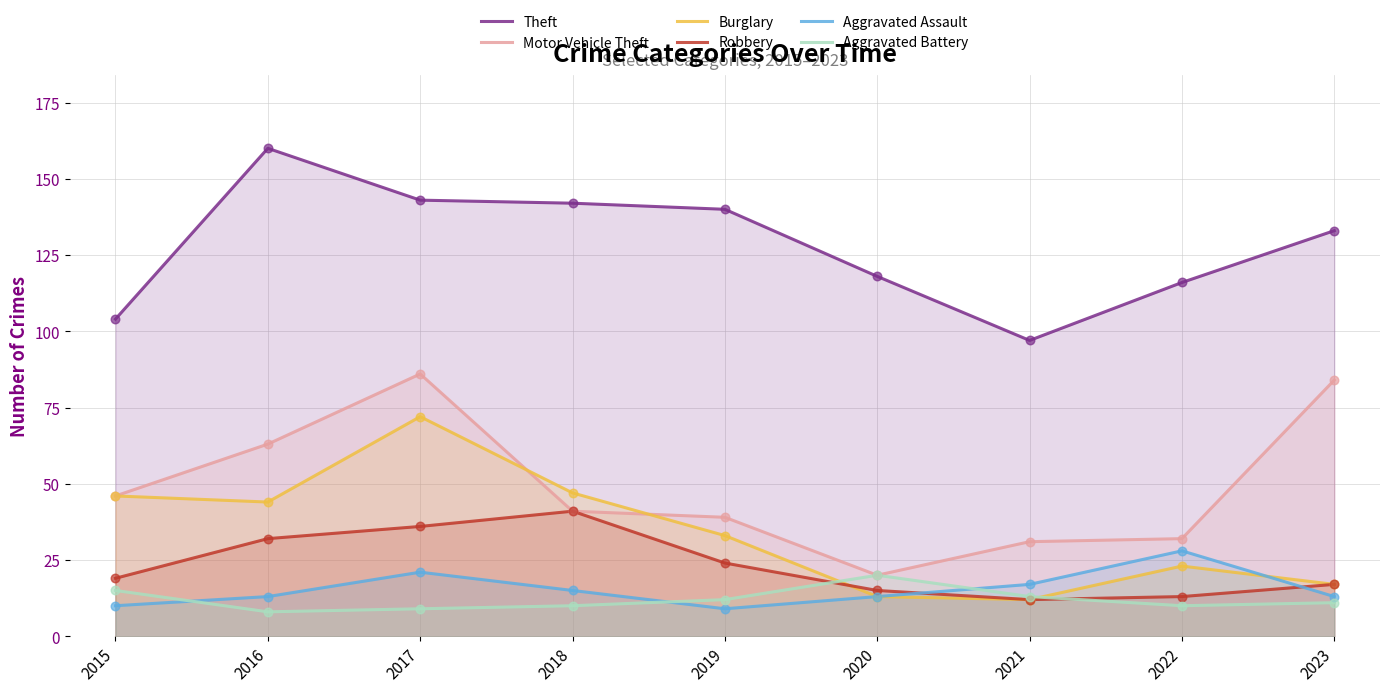

What are all the series names shown in the legend?

Theft, Motor Vehicle Theft, Burglary, Robbery, Aggravated Assault, Aggravated Battery